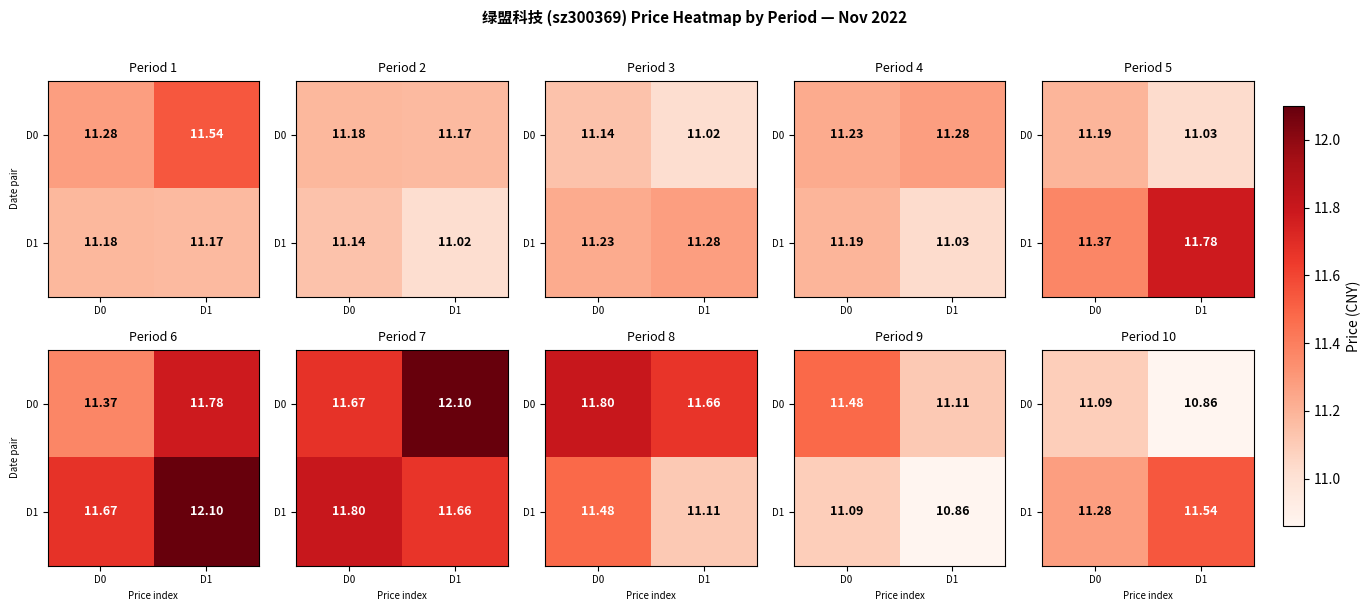

How many values in the D0 series are below 11?

1